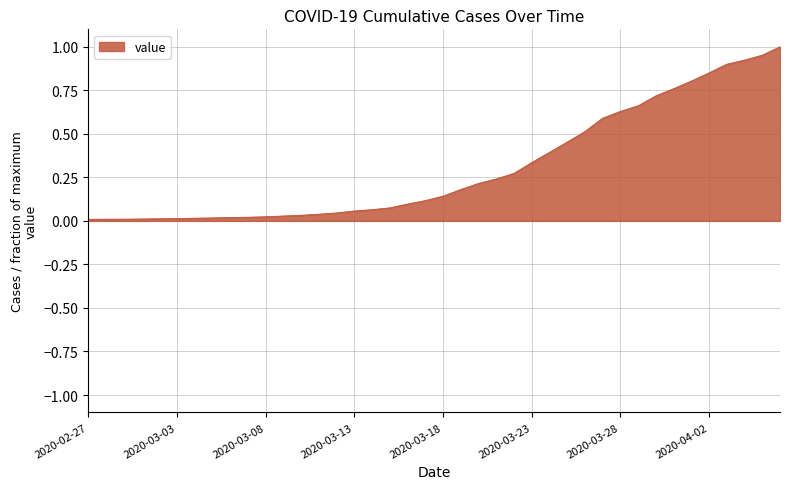

What is the maximum value shown in the chart?

1.0